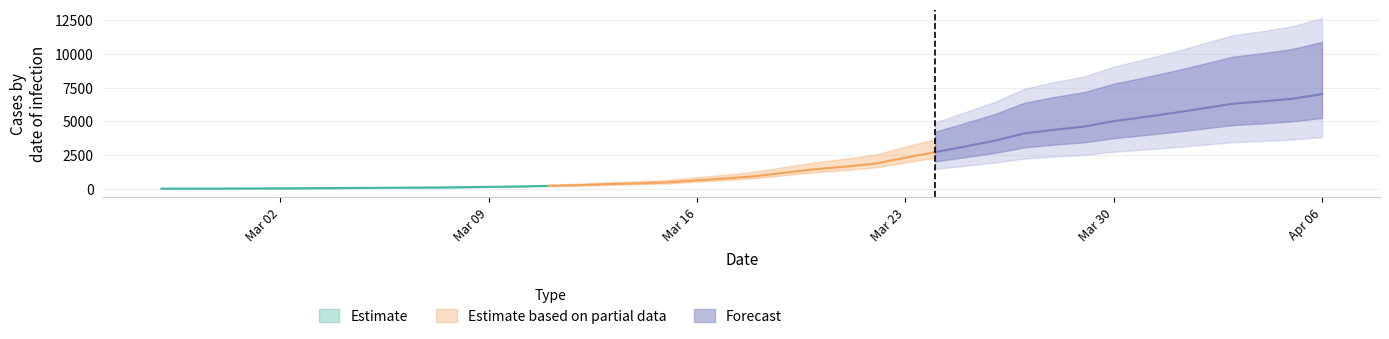

Is it true that the value at 2020-03-08 is 88?

False